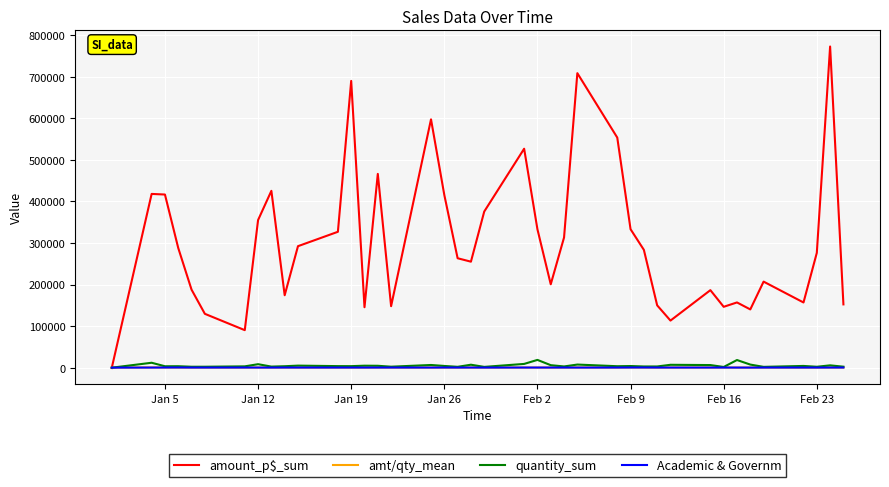

Count the number of categories in the chart.

40